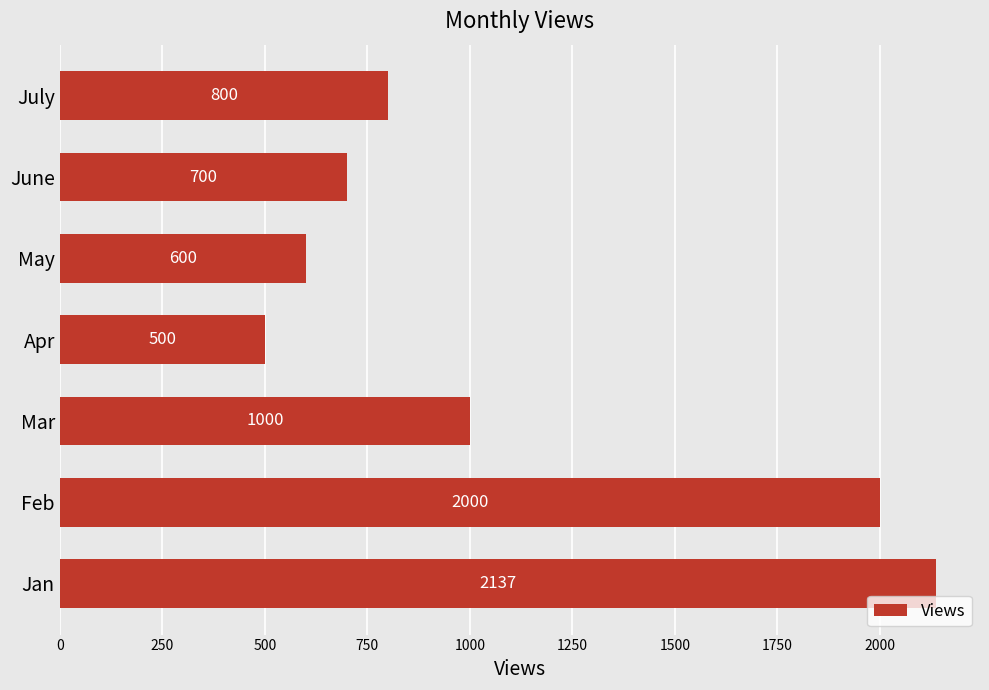

What is the average value?

1105